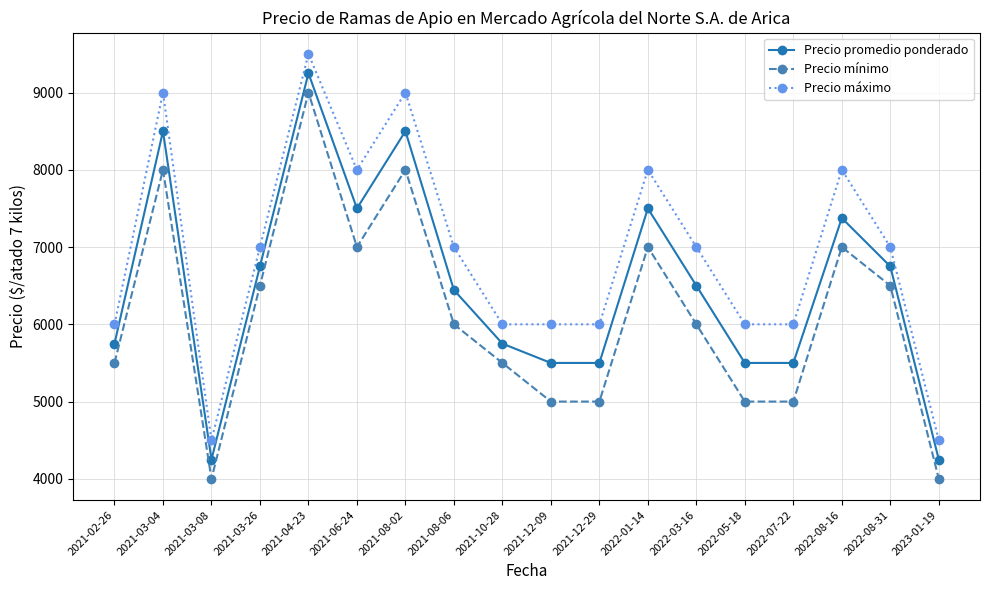

Reading left to right, transcribe all the data shown in this chart.

Precio promedio ponderado: 2021-02-26=5750	2021-03-04=8500	2021-03-08=4250	2021-03-26=6750	2021-04-23=9250	2021-06-24=7500	2021-08-02=8500	2021-08-06=6444	2021-10-28=5750	2021-12-09=5500	2021-12-29=5500	2022-01-14=7500	2022-03-16=6500	2022-05-18=5500	2022-07-22=5500	2022-08-16=7375	2022-08-31=6750	2023-01-19=4250
Precio mínimo: 2021-02-26=5500	2021-03-04=8000	2021-03-08=4000	2021-03-26=6500	2021-04-23=9000	2021-06-24=7000	2021-08-02=8000	2021-08-06=6000	2021-10-28=5500	2021-12-09=5000	2021-12-29=5000	2022-01-14=7000	2022-03-16=6000	2022-05-18=5000	2022-07-22=5000	2022-08-16=7000	2022-08-31=6500	2023-01-19=4000
Precio máximo: 2021-02-26=6000	2021-03-04=9000	2021-03-08=4500	2021-03-26=7000	2021-04-23=9500	2021-06-24=8000	2021-08-02=9000	2021-08-06=7000	2021-10-28=6000	2021-12-09=6000	2021-12-29=6000	2022-01-14=8000	2022-03-16=7000	2022-05-18=6000	2022-07-22=6000	2022-08-16=8000	2022-08-31=7000	2023-01-19=4500